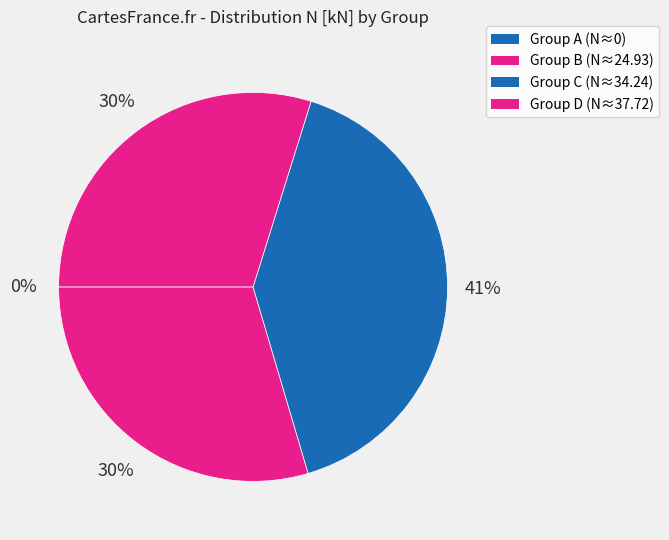

To the nearest percent, what is the average slice percentage?

25%